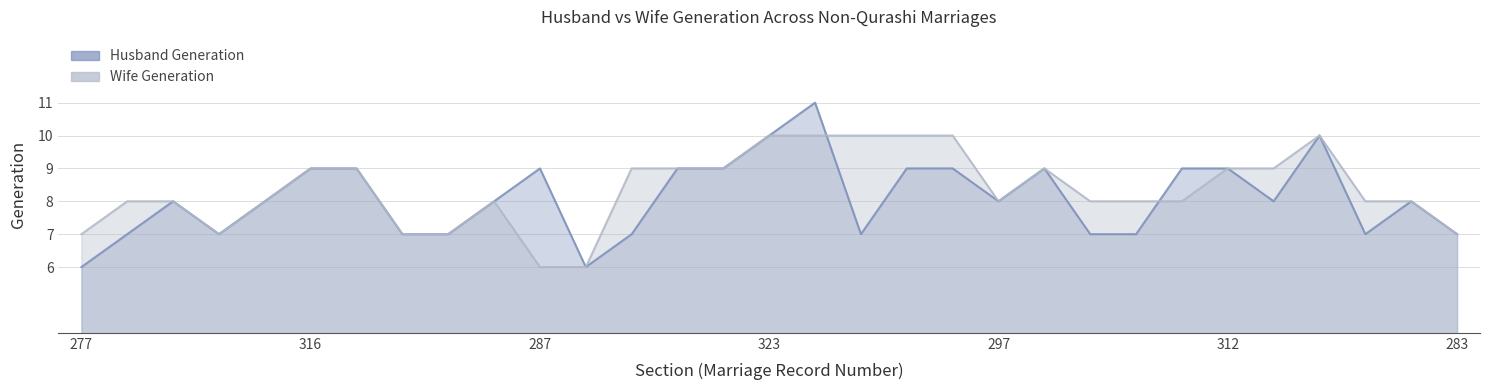

At which category is the sum across all series the highest?

324